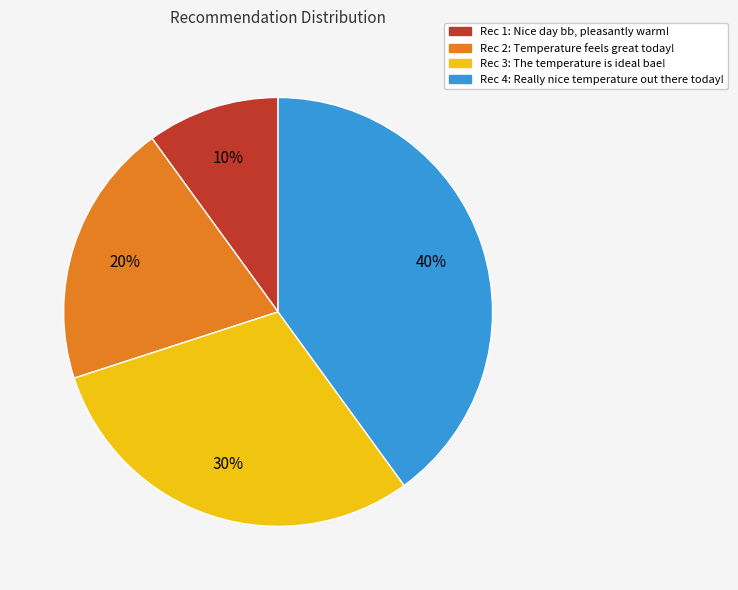

To the nearest percent, what is the average slice percentage?

25%